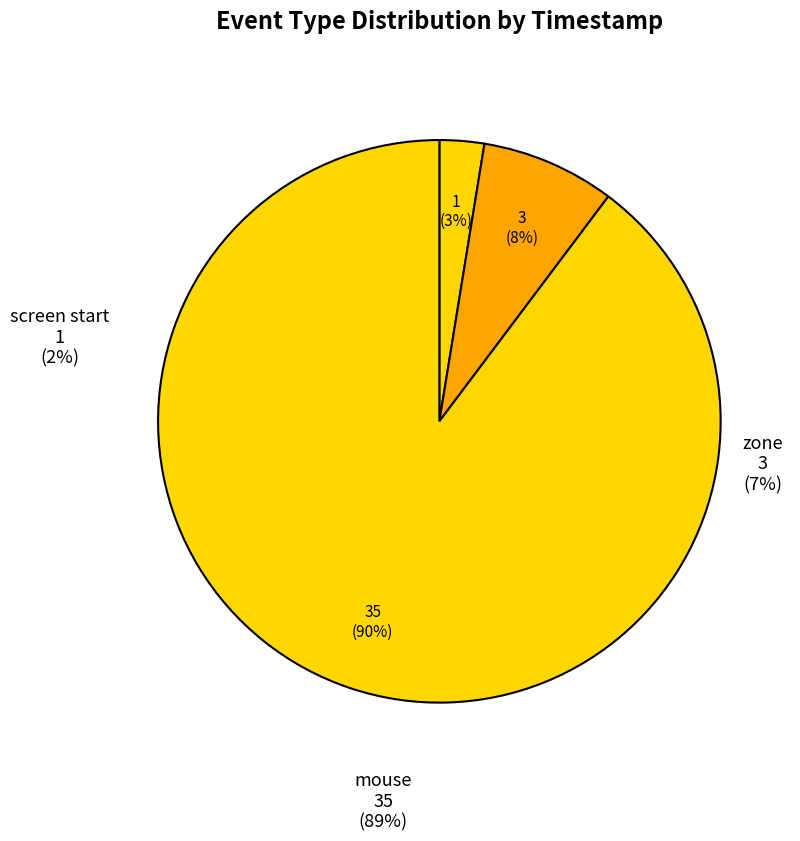

Is mousetracking_pretrial_fixcross_mouse the majority of the pie?

No